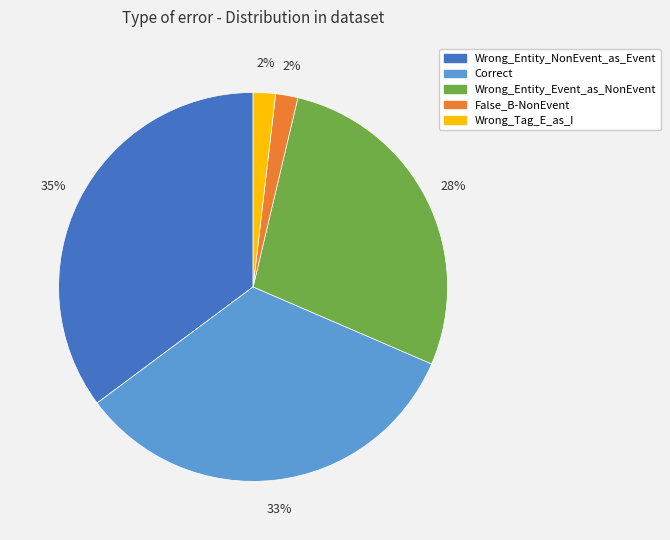

Between Correct and Wrong_Entity_Event_as_NonEvent, which is larger?

Correct